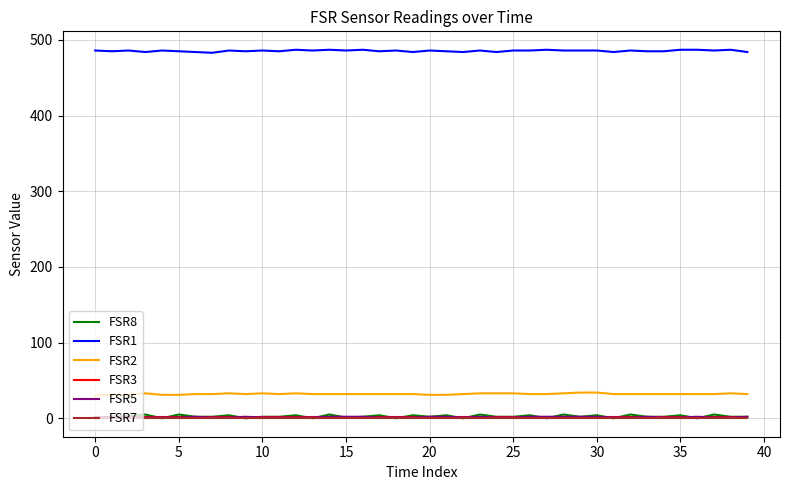

Which series has the largest total across all categories?

FSR1